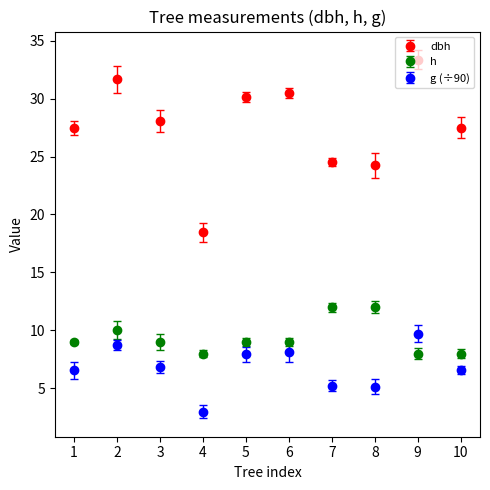

What is the difference between the highest and lowest values at 6?

22.4